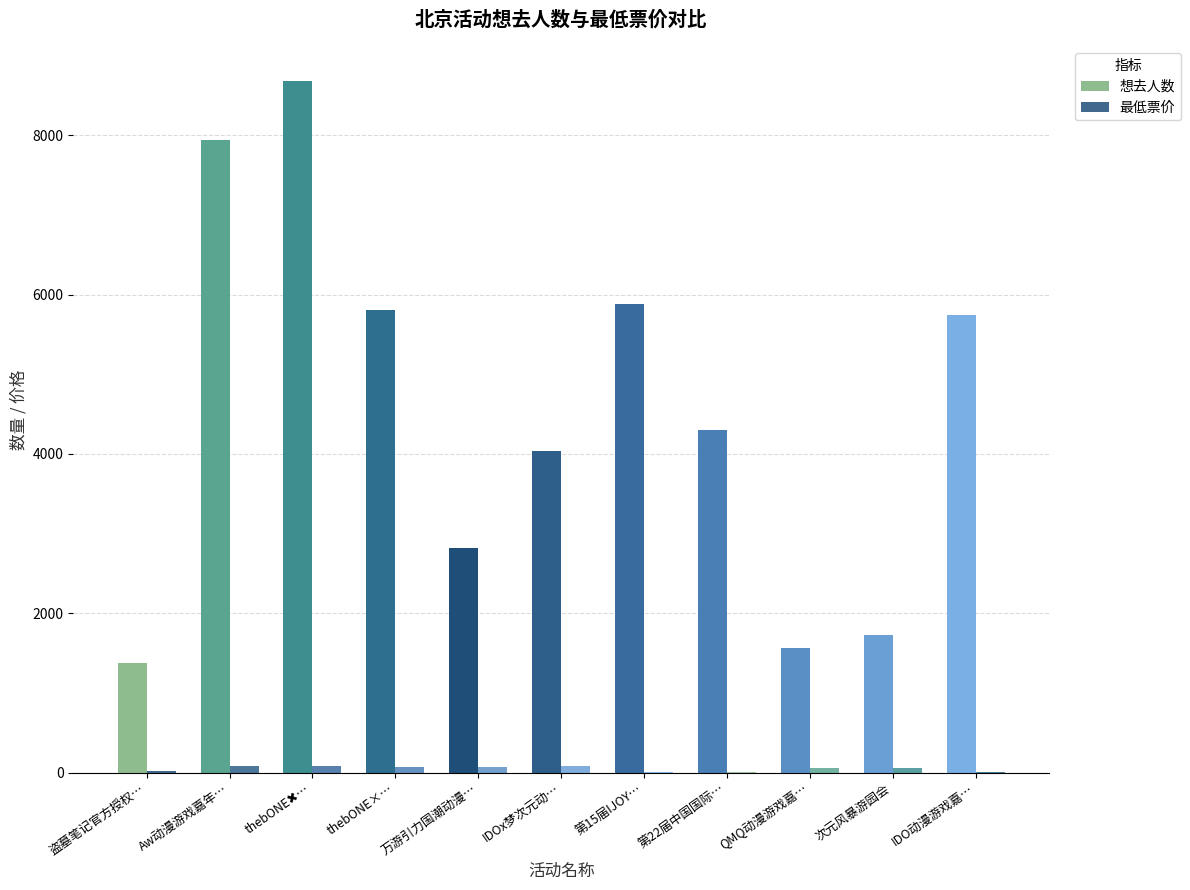

Between 第22届中国国际… and thebONE✖…, which is larger?

thebONE✖…